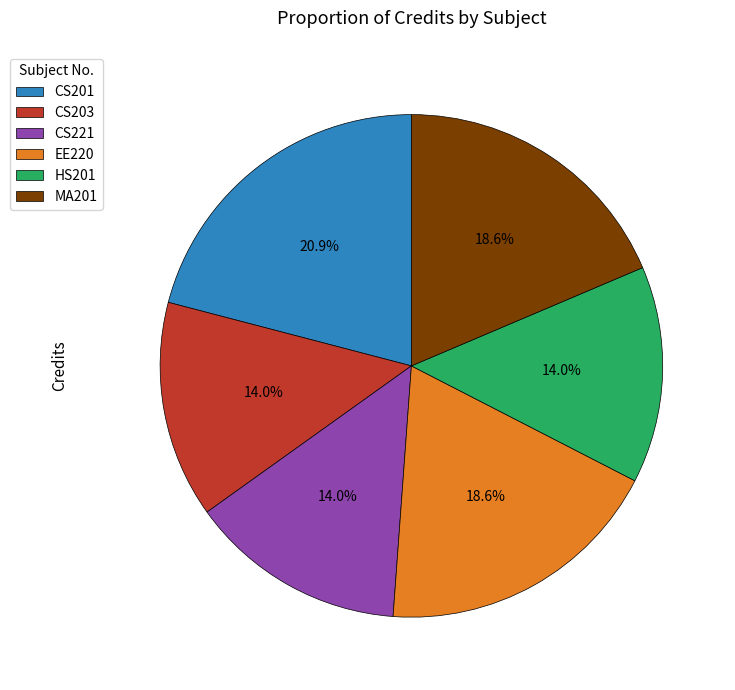

Does CS201 represent more than half of the total?

No